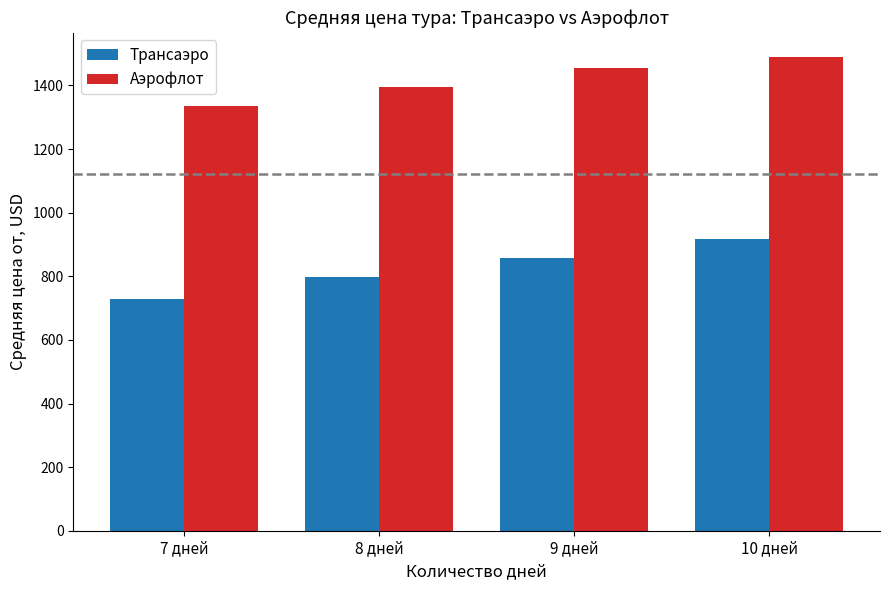

What is the difference between the maximum and minimum values in the Аэрофлот series?

155.0